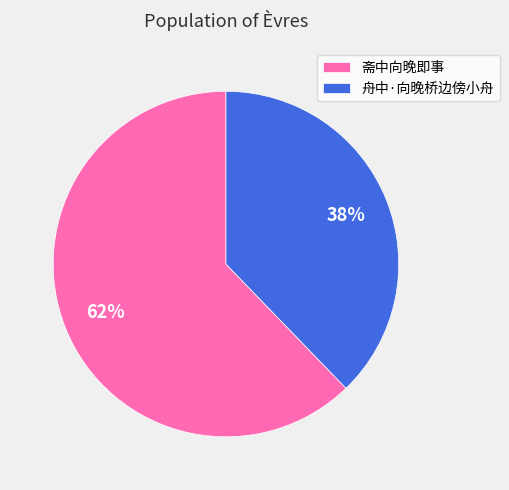

What percentage is the 斋中向晚即事 slice, to the nearest percent?

62%